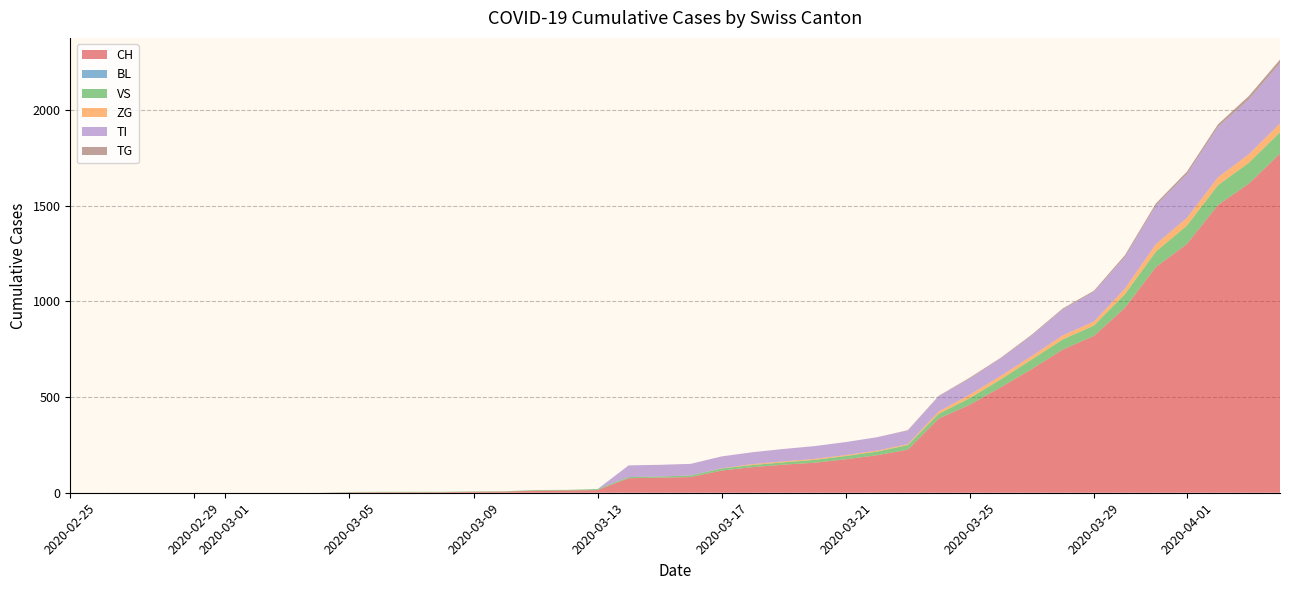

Reading left to right, what are all the values shown in this chart?

CH: 2020-02-25=0	2020-02-26=0	2020-02-27=0	2020-02-28=0	2020-02-29=0	2020-03-01=0	2020-03-02=0	2020-03-03=0	2020-03-04=0	2020-03-05=2	2020-03-06=3	2020-03-07=3	2020-03-08=3	2020-03-09=5	2020-03-10=6	2020-03-11=11	2020-03-12=12	2020-03-13=14	2020-03-14=76	2020-03-15=79	2020-03-16=82	2020-03-17=116	2020-03-18=134	2020-03-19=147	2020-03-20=157	2020-03-21=175	2020-03-22=196	2020-03-23=225	2020-03-24=388	2020-03-25=460	2020-03-26=552	2020-03-27=647	2020-03-28=749	2020-03-29=820	2020-03-30=967	2020-03-31=1180	2020-04-01=1301	2020-04-02=1504	2020-04-03=1617	2020-04-04=1773
BL: 2020-02-25=0	2020-02-26=0	2020-02-27=0	2020-02-28=0	2020-02-29=0	2020-03-01=0	2020-03-02=0	2020-03-03=0	2020-03-04=0	2020-03-05=0	2020-03-06=0	2020-03-07=0	2020-03-08=0	2020-03-09=0	2020-03-10=0	2020-03-11=0	2020-03-12=0	2020-03-13=0	2020-03-14=0	2020-03-15=0	2020-03-16=0	2020-03-17=0	2020-03-18=0	2020-03-19=0	2020-03-20=0	2020-03-21=0	2020-03-22=0	2020-03-23=0	2020-03-24=0	2020-03-25=0	2020-03-26=0	2020-03-27=0	2020-03-28=0	2020-03-29=0	2020-03-30=0	2020-03-31=0	2020-04-01=0	2020-04-02=0	2020-04-03=0	2020-04-04=0
VS: 2020-02-25=0	2020-02-26=0	2020-02-27=0	2020-02-28=0	2020-02-29=0	2020-03-01=0	2020-03-02=0	2020-03-03=0	2020-03-04=0	2020-03-05=2	2020-03-06=2	2020-03-07=2	2020-03-08=2	2020-03-09=2	2020-03-10=2	2020-03-11=3	2020-03-12=3	2020-03-13=5	2020-03-14=6	2020-03-15=6	2020-03-16=8	2020-03-17=11	2020-03-18=11	2020-03-19=12	2020-03-20=15	2020-03-21=17	2020-03-22=19	2020-03-23=24	2020-03-24=25	2020-03-25=35	2020-03-26=41	2020-03-27=50	2020-03-28=53	2020-03-29=54	2020-03-30=71	2020-03-31=81	2020-04-01=96	2020-04-02=104	2020-04-03=109	2020-04-04=112
ZG: 2020-02-25=0	2020-02-26=0	2020-02-27=0	2020-02-28=0	2020-02-29=0	2020-03-01=0	2020-03-02=0	2020-03-03=0	2020-03-04=0	2020-03-05=0	2020-03-06=0	2020-03-07=0	2020-03-08=0	2020-03-09=0	2020-03-10=0	2020-03-11=0	2020-03-12=0	2020-03-13=0	2020-03-14=0	2020-03-15=0	2020-03-16=0	2020-03-17=1	2020-03-18=5	2020-03-19=5	2020-03-20=5	2020-03-21=5	2020-03-22=5	2020-03-23=5	2020-03-24=12	2020-03-25=18	2020-03-26=18	2020-03-27=18	2020-03-28=21	2020-03-29=21	2020-03-30=29	2020-03-31=39	2020-04-01=40	2020-04-02=41	2020-04-03=44	2020-04-04=46
TI: 2020-02-25=0	2020-02-26=0	2020-02-27=0	2020-02-28=0	2020-02-29=0	2020-03-01=0	2020-03-02=0	2020-03-03=0	2020-03-04=0	2020-03-05=0	2020-03-06=0	2020-03-07=0	2020-03-08=0	2020-03-09=0	2020-03-10=0	2020-03-11=0	2020-03-12=0	2020-03-13=0	2020-03-14=61	2020-03-15=61	2020-03-16=61	2020-03-17=62	2020-03-18=62	2020-03-19=65	2020-03-20=67	2020-03-21=68	2020-03-22=70	2020-03-23=71	2020-03-24=80	2020-03-25=85	2020-03-26=91	2020-03-27=107	2020-03-28=136	2020-03-29=155	2020-03-30=165	2020-03-31=202	2020-04-01=229	2020-04-02=263	2020-04-03=287	2020-04-04=314
TG: 2020-02-25=0	2020-02-26=0	2020-02-27=0	2020-02-28=0	2020-02-29=0	2020-03-01=0	2020-03-02=0	2020-03-03=0	2020-03-04=0	2020-03-05=0	2020-03-06=0	2020-03-07=0	2020-03-08=0	2020-03-09=0	2020-03-10=0	2020-03-11=0	2020-03-12=0	2020-03-13=0	2020-03-14=0	2020-03-15=0	2020-03-16=0	2020-03-17=0	2020-03-18=0	2020-03-19=0	2020-03-20=0	2020-03-21=0	2020-03-22=0	2020-03-23=2	2020-03-24=2	2020-03-25=4	2020-03-26=4	2020-03-27=5	2020-03-28=5	2020-03-29=6	2020-03-30=10	2020-03-31=11	2020-04-01=13	2020-04-02=14	2020-04-03=18	2020-04-04=20